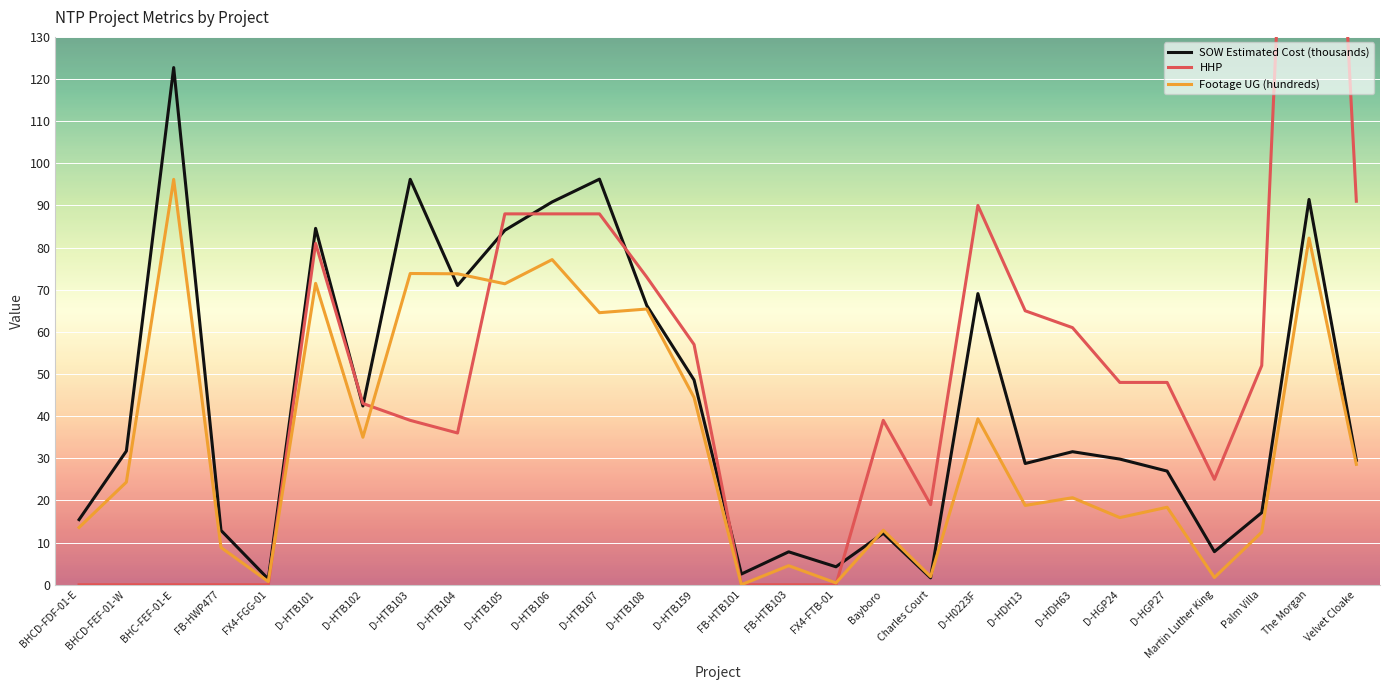

What is the difference between the maximum and minimum values in the SOW Estimated Cost (thousands) series?

121.4